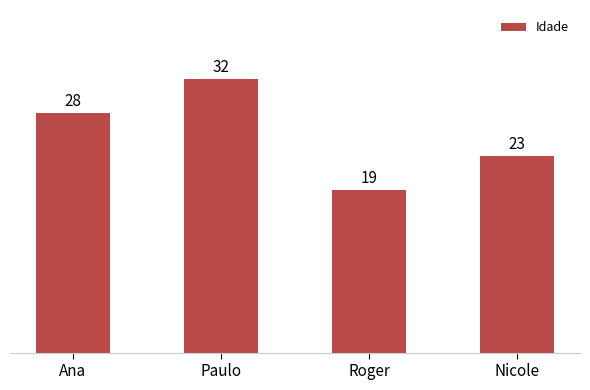

Reading left to right, what are all the values shown in this chart?

Ana=28	Paulo=32	Roger=19	Nicole=23